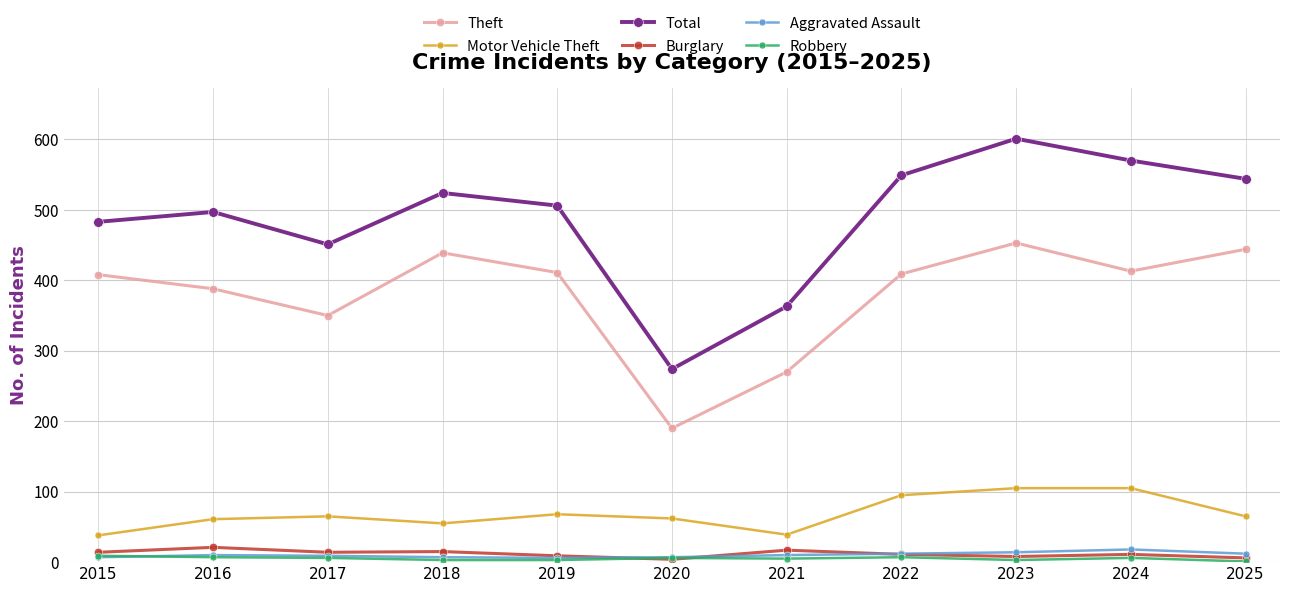

How many lines are shown in the chart?

6